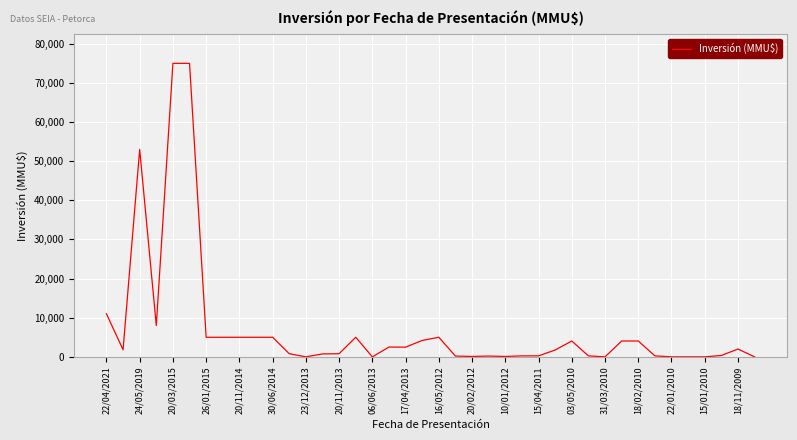

What is the greatest value displayed?

75000